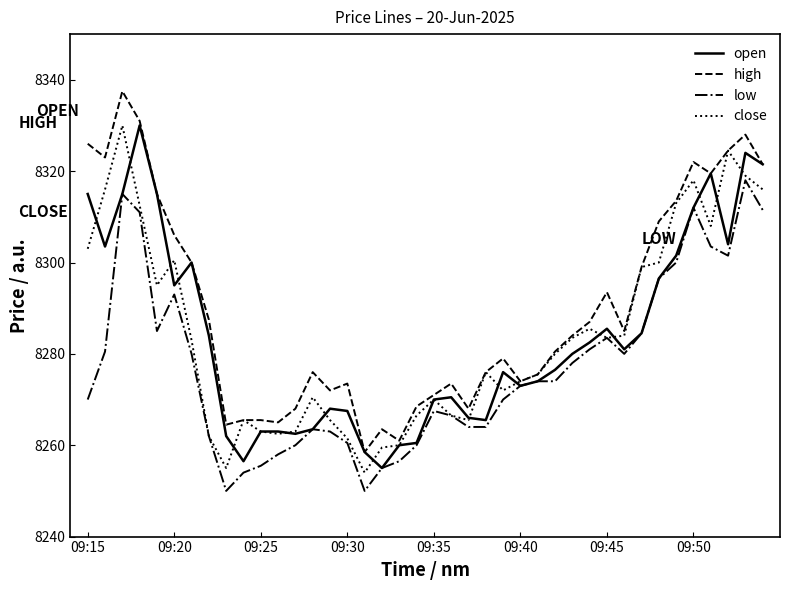

How many lines are shown in the chart?

4